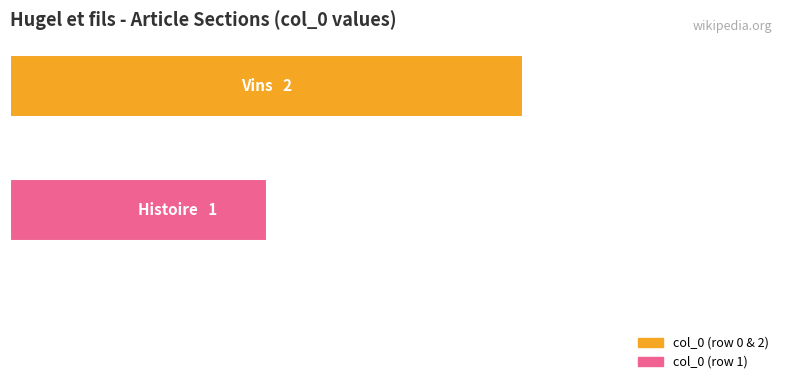

Are the bars horizontal?

Yes